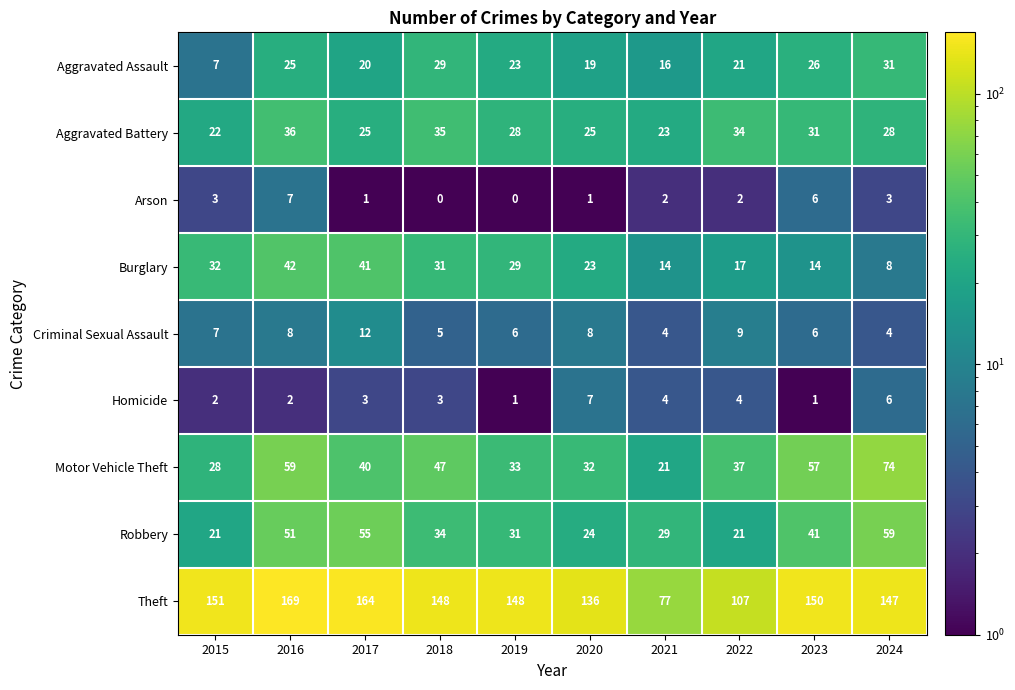

Which label corresponds to the largest value in the chart?

2016